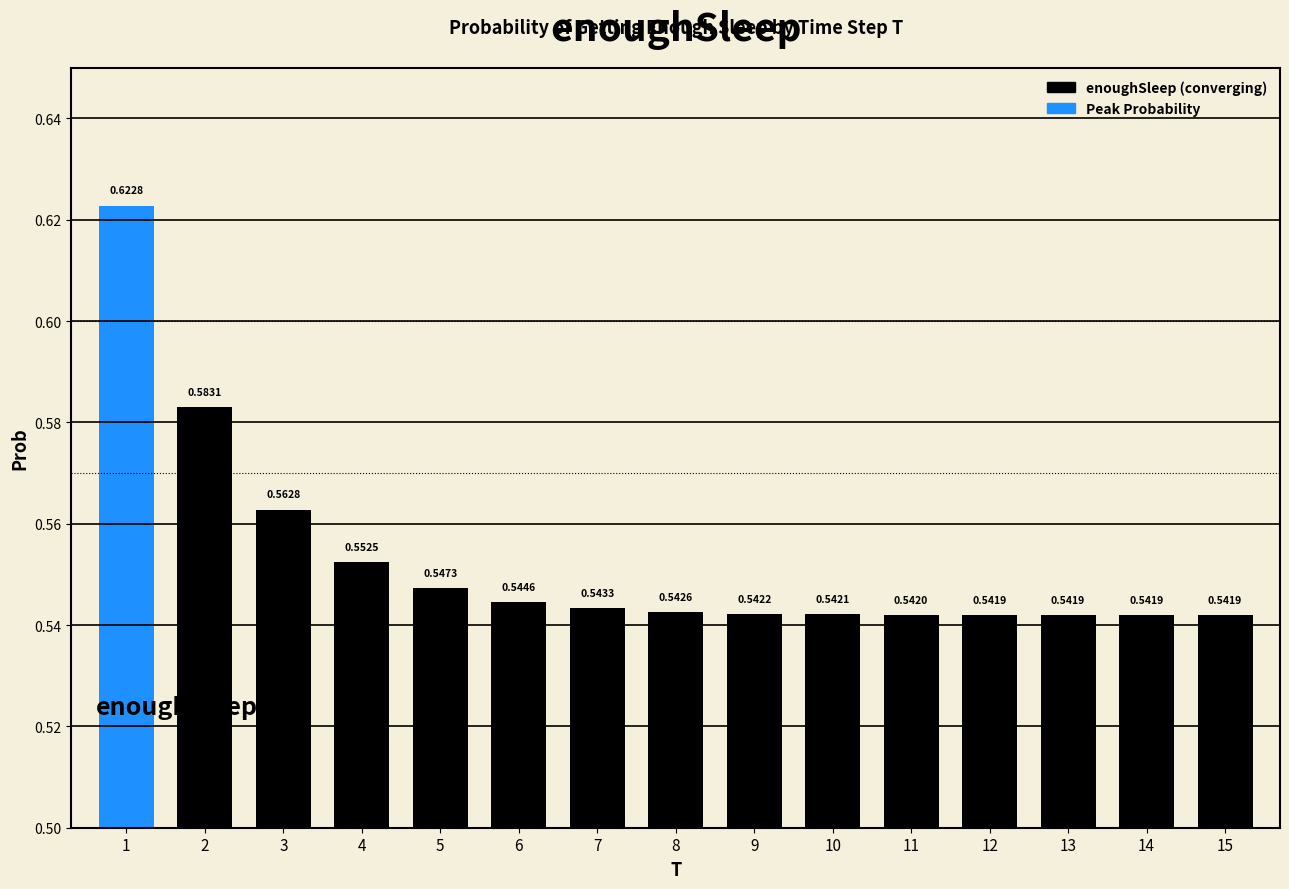

Which category has the highest value across all series?

1